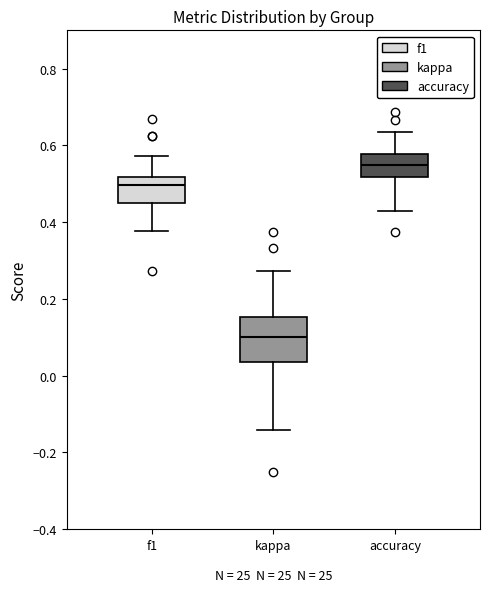

Which box's median line is the lowest?

kappa